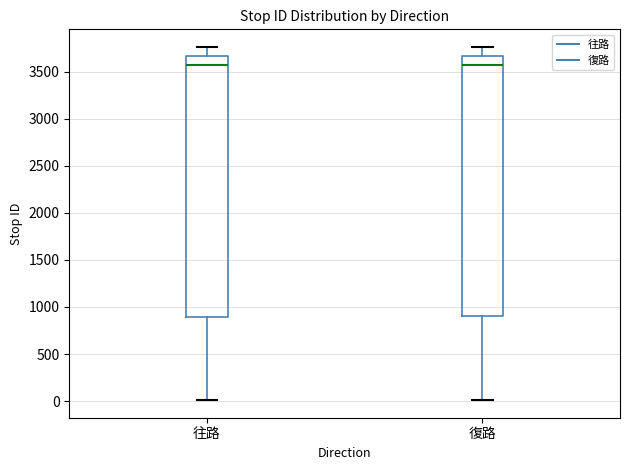

Reading left to right, read every box against the y-axis: the position of its median line, the range the box covers, and the ends of its whiskers. The values are not printed on the chart, so give them approximately, as read against the axis.

往路: median 3550, box 900 to 3650, whiskers 0 to 3750
復路: median 3550, box 900 to 3650, whiskers 0 to 3750